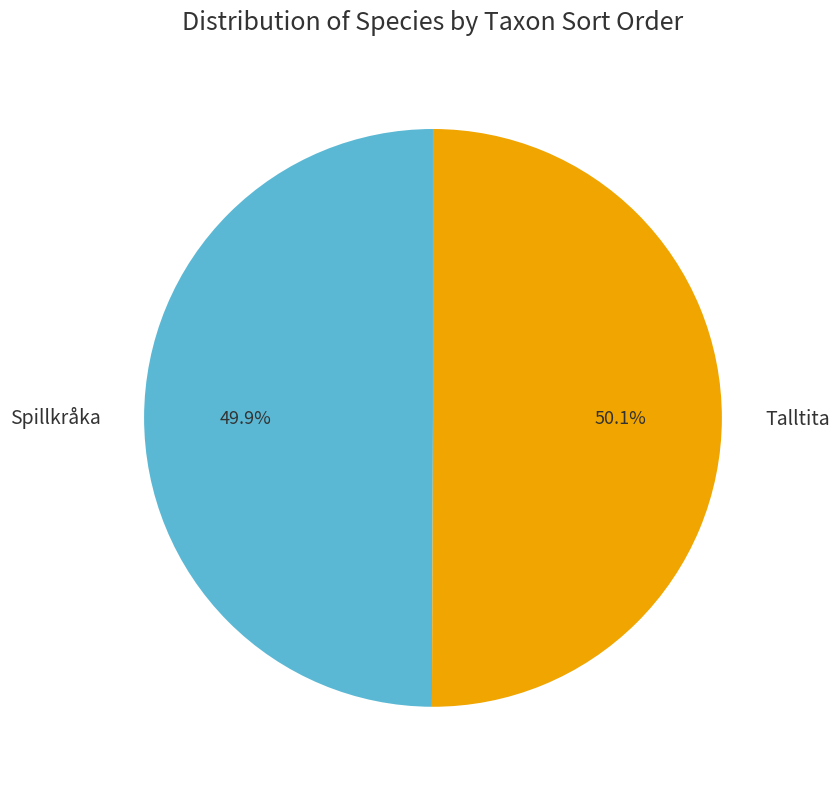

To the nearest percent, what portion does Talltita represent?

50%